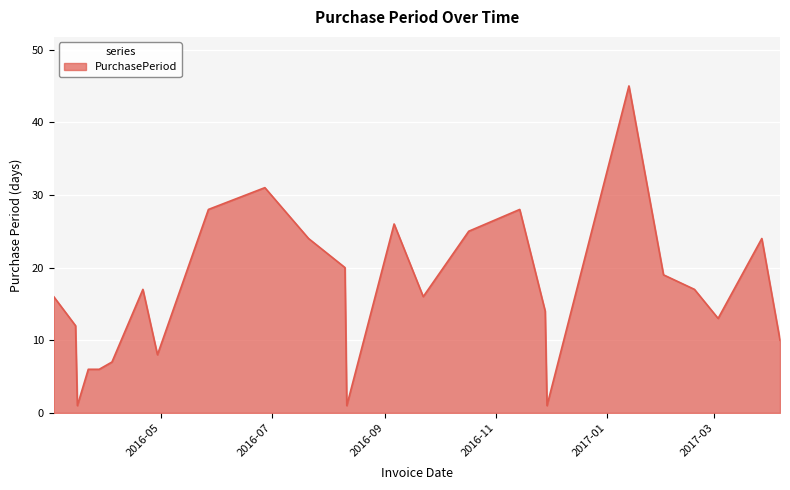

What is the greatest value displayed?

45